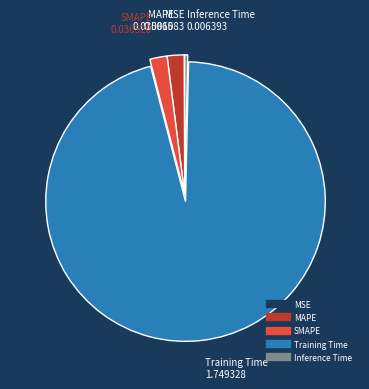

Is the sum of Inference Time and Training Time greater than half?

Yes